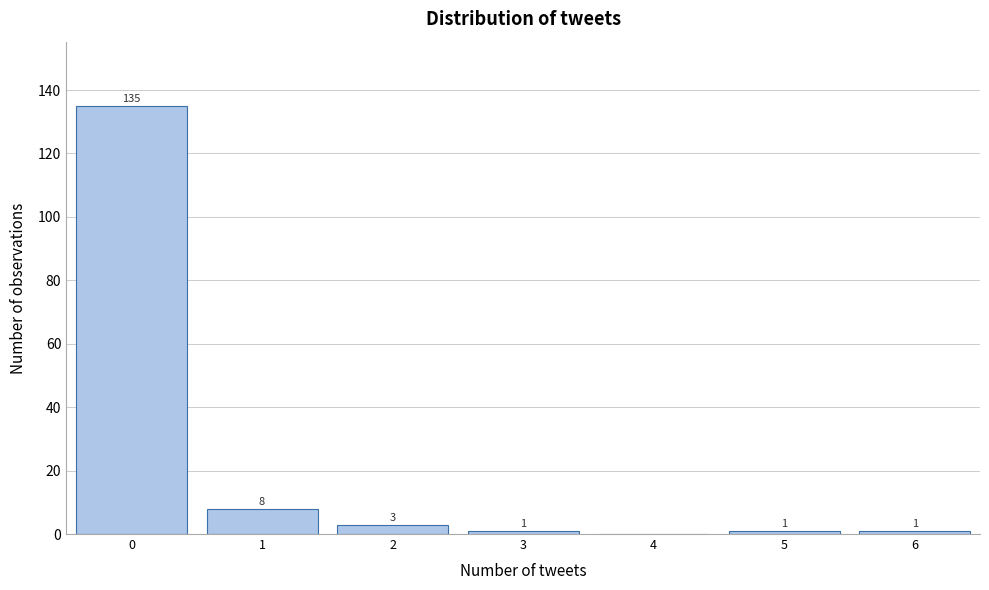

Reading left to right, extract all data points from this chart.

0=135	1=8	2=3	3=1	4=0	5=1	6=1